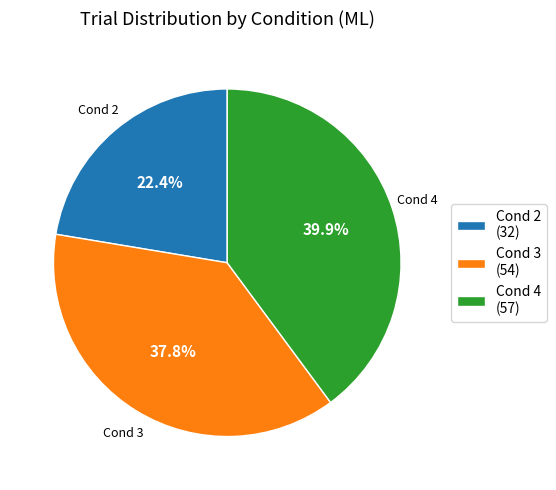

How many segments does this pie chart have?

3